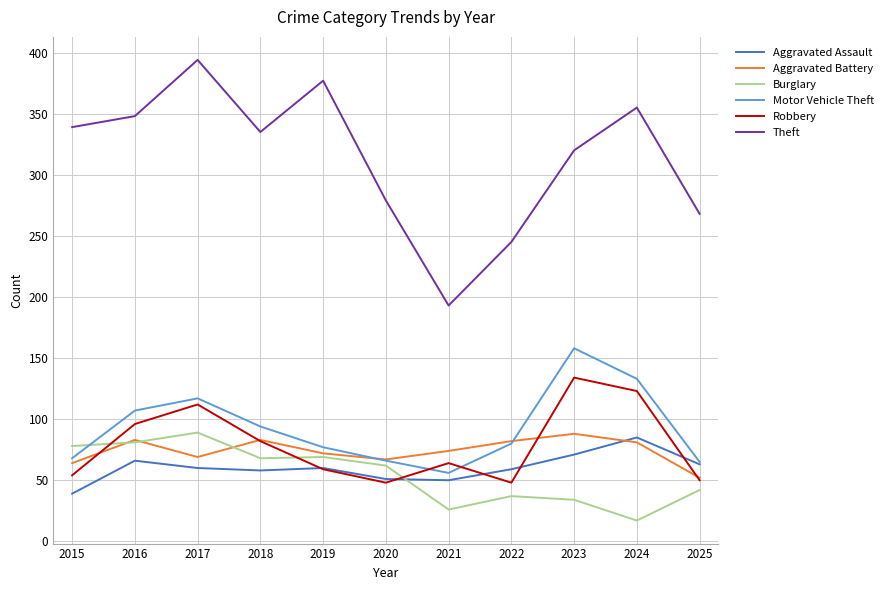

What is the difference between the maximum and minimum values in the Aggravated Battery series?

36